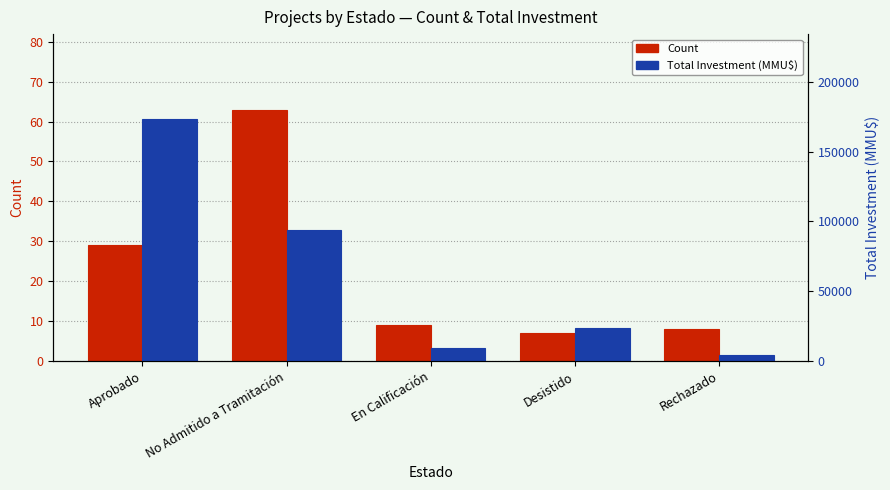

Between No Admitido a Tramitación and En Calificación, which series saw the biggest shift?

Total Investment (MMU$)